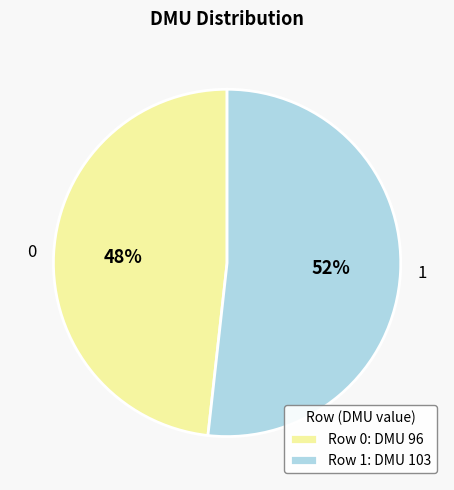

Which category has the biggest portion of the pie?

1